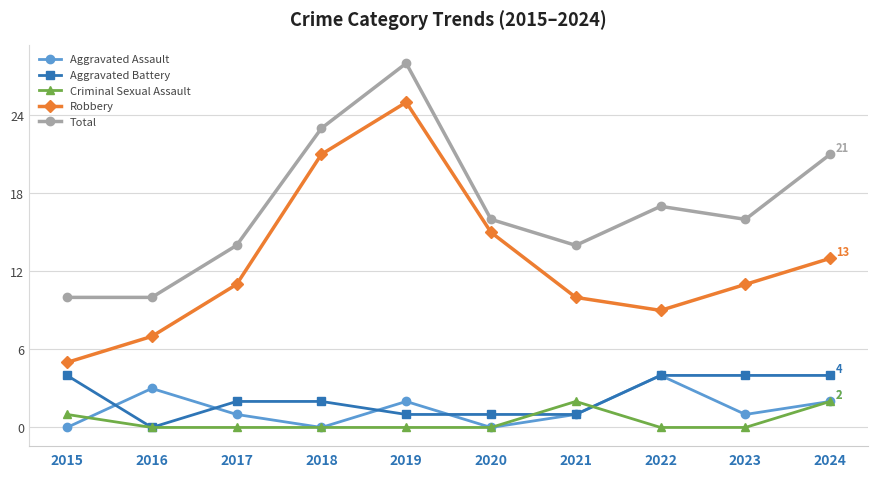

Which series changed the most between 2018 and 2022?

Robbery